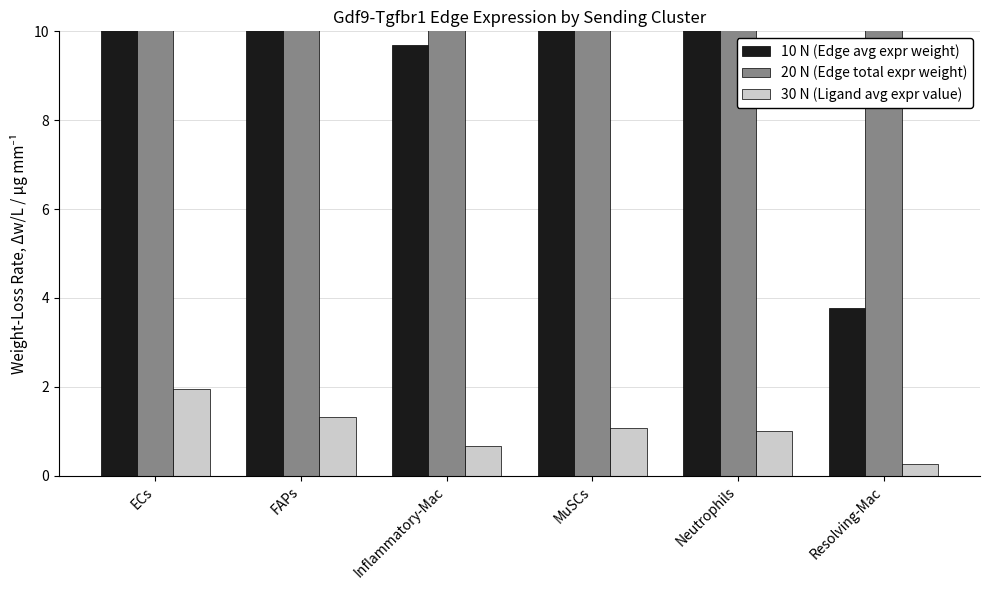

Which series has the largest range (max minus min)?

20 N (Edge total expr weight)